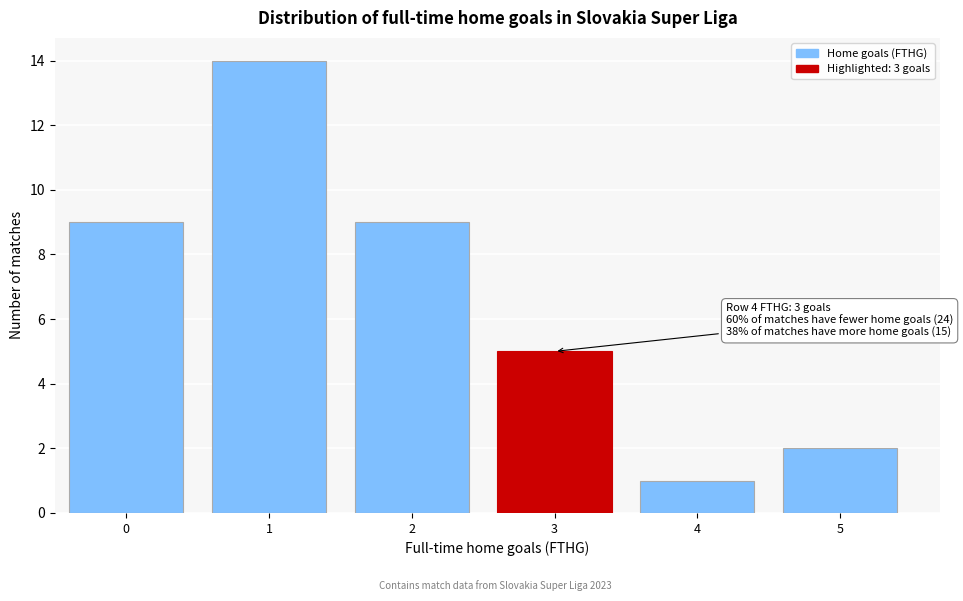

Reading right to left, what are all the values shown in this chart?

5=2	4=1	3=5	2=9	1=14	0=9